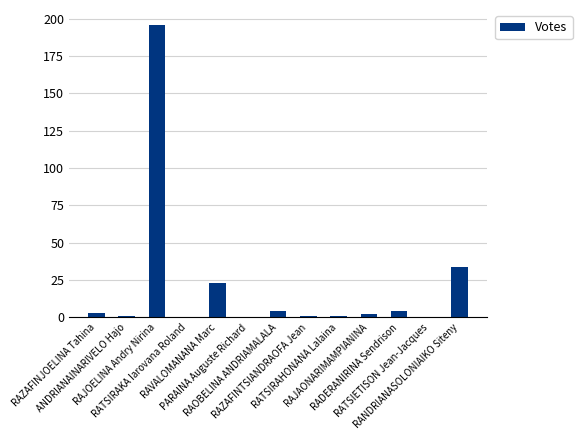

What is the change in value from ANDRIANAINARIVELO Hajo to RAOBELINA ANDRIAMALALA?

+3